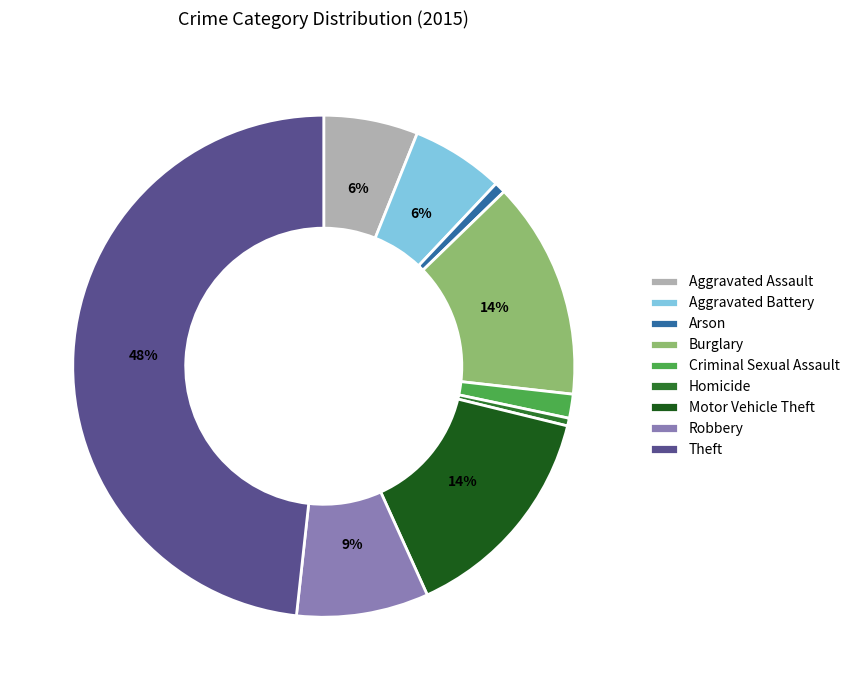

How many slices are in this pie chart?

9